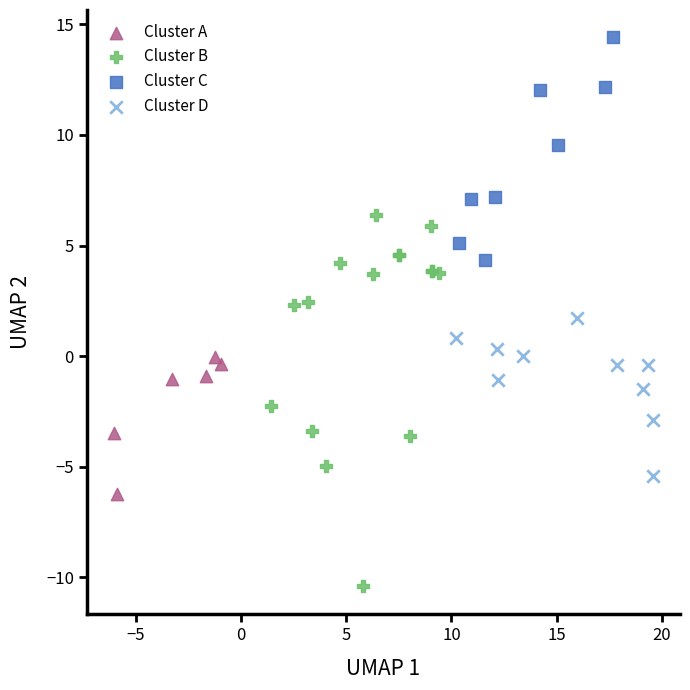

Which series contains the lowest Y value?

Cluster B